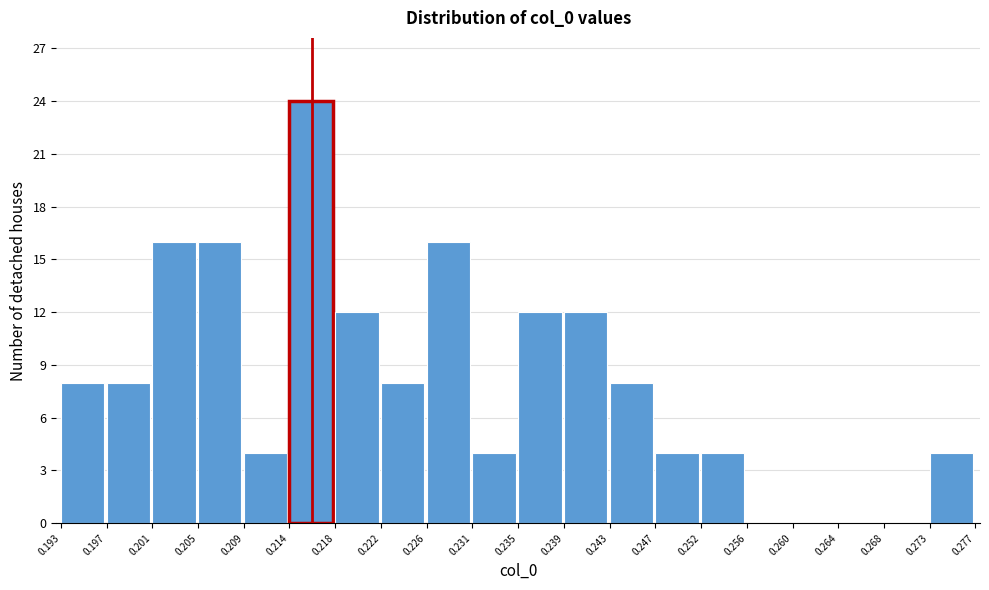

Over which range of the x-axis is the bar tallest?

0.214 to 0.218